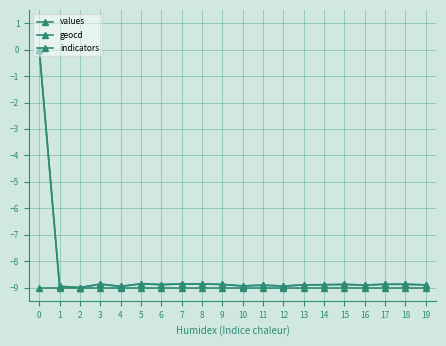

How many distinct data groups are displayed?

3